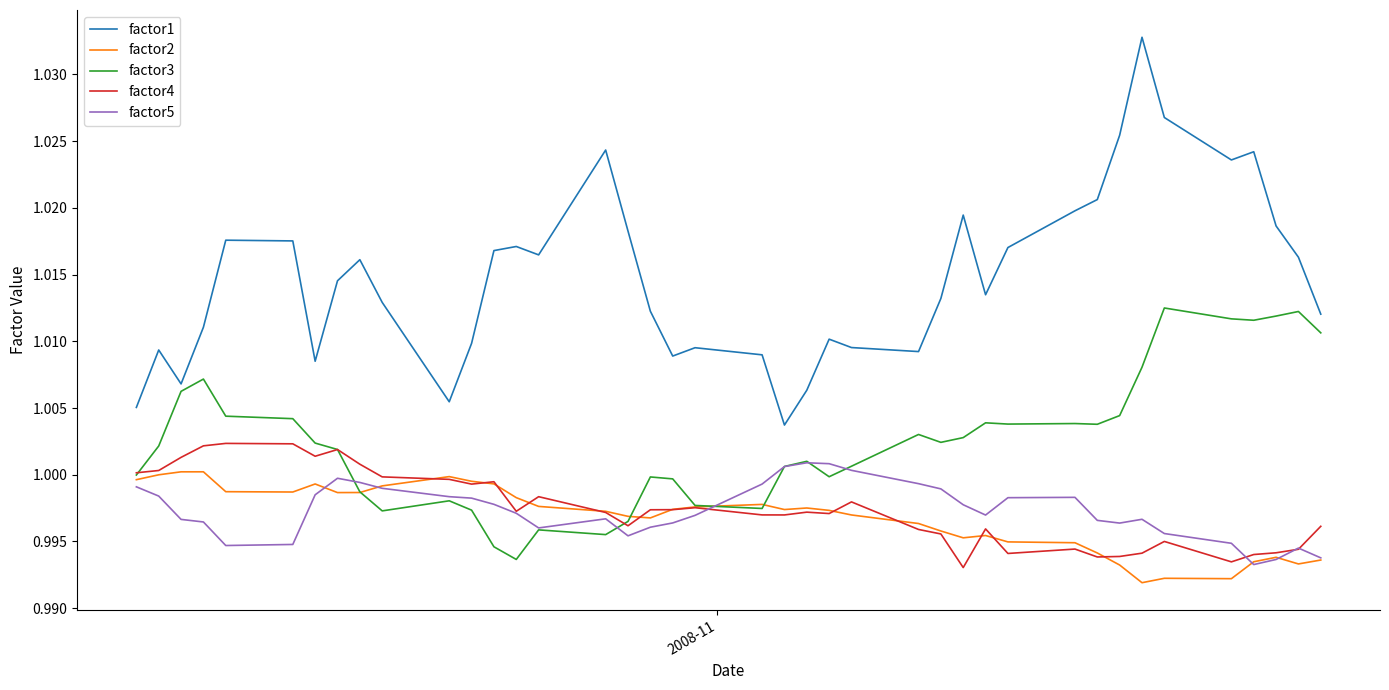

Which series has the largest total across all categories?

factor1